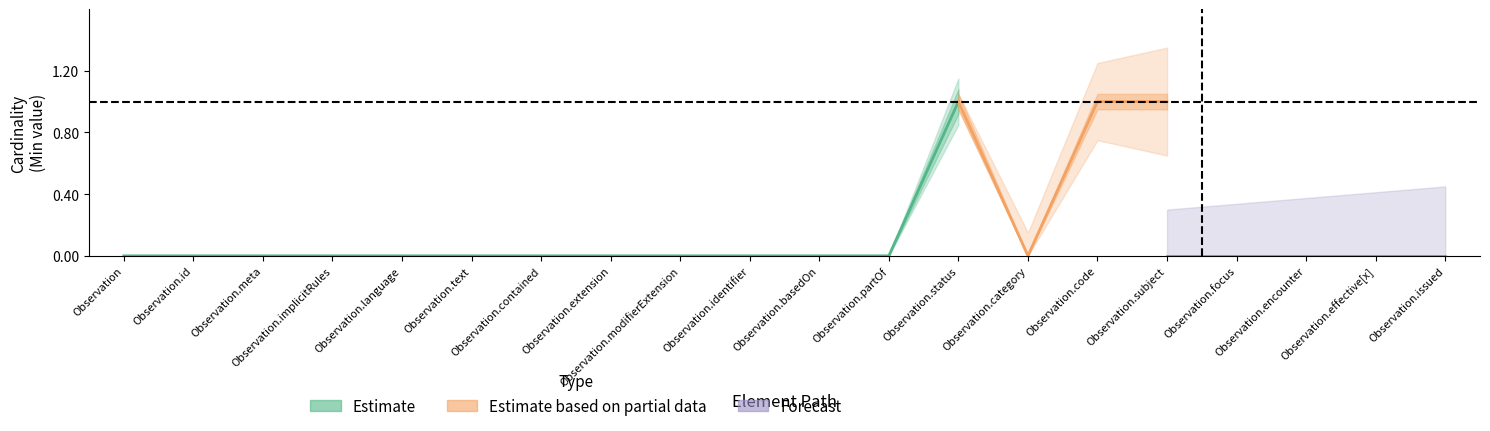

True or false: Base Min and Min intersect in this chart.

False